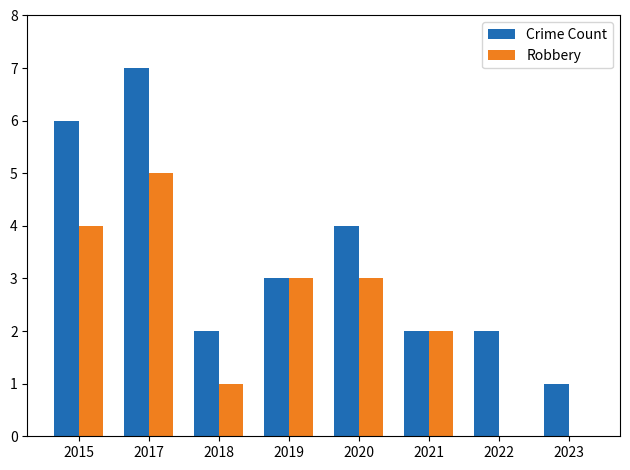

True or false: Robbery has a value of 2 at 2022.

False